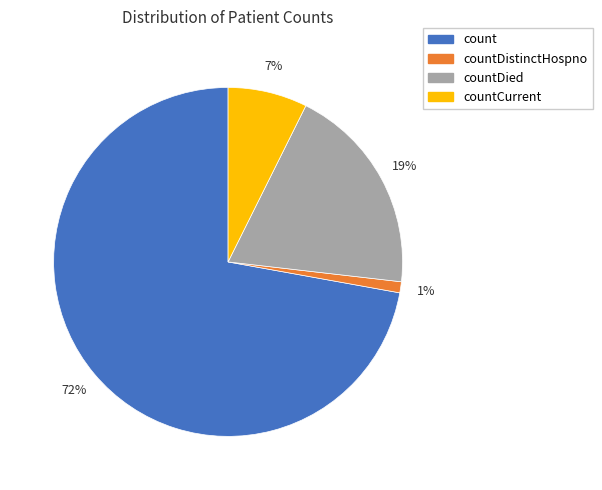

Does any single category account for the majority?

Yes